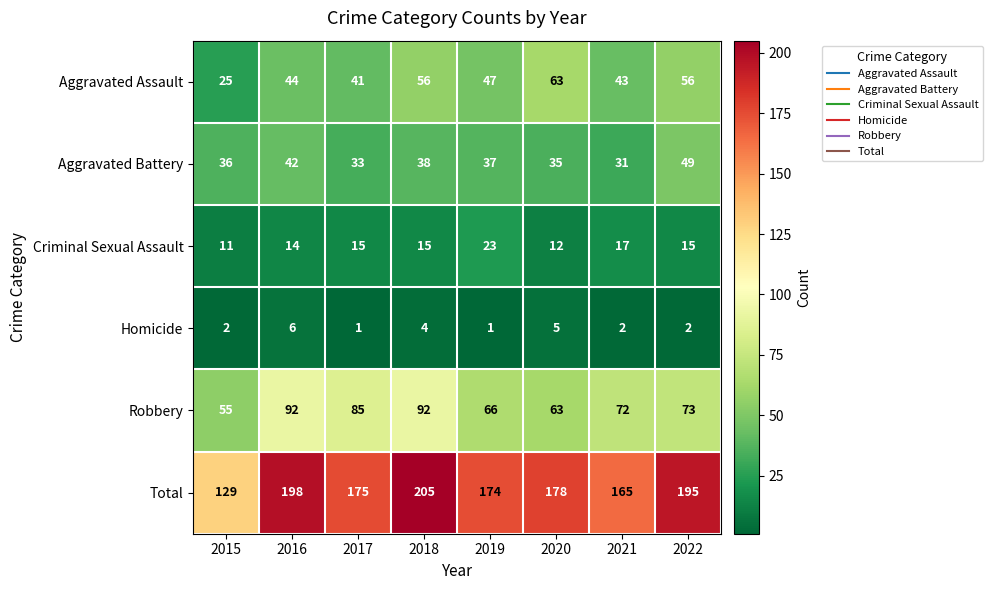

How many categories are shown in the chart?

8